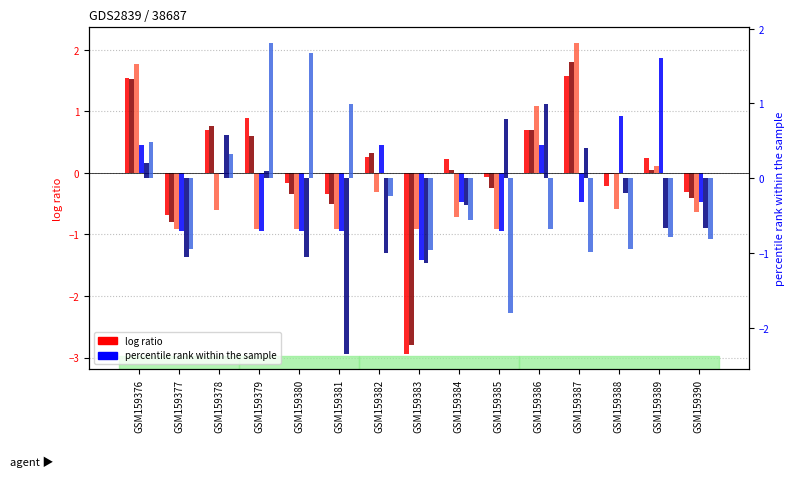

Between GSM159376 and GSM159380, which is larger?

GSM159376